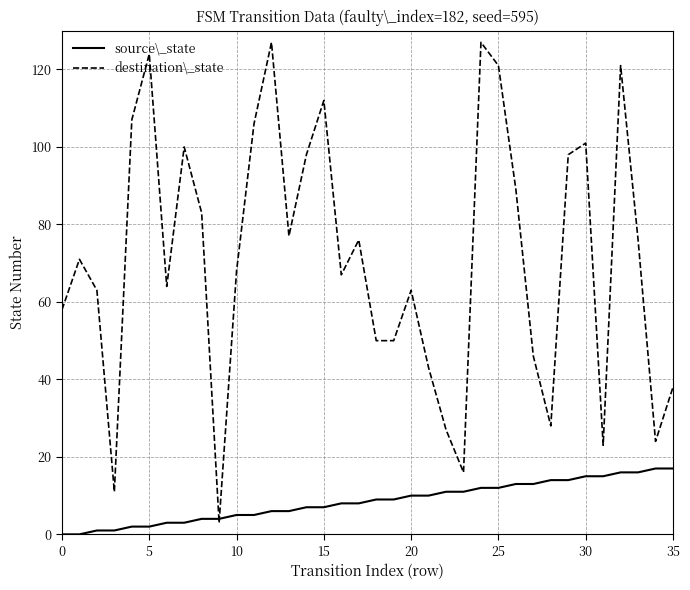

What is the maximum value shown in the chart?

127